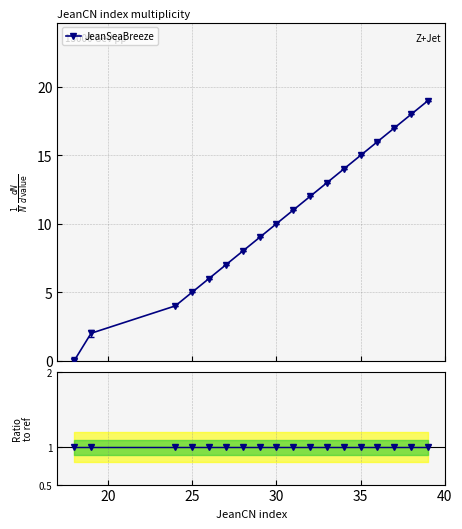

True or false: JeanSeaBreeze has more than 0 points higher than both neighbors.

False